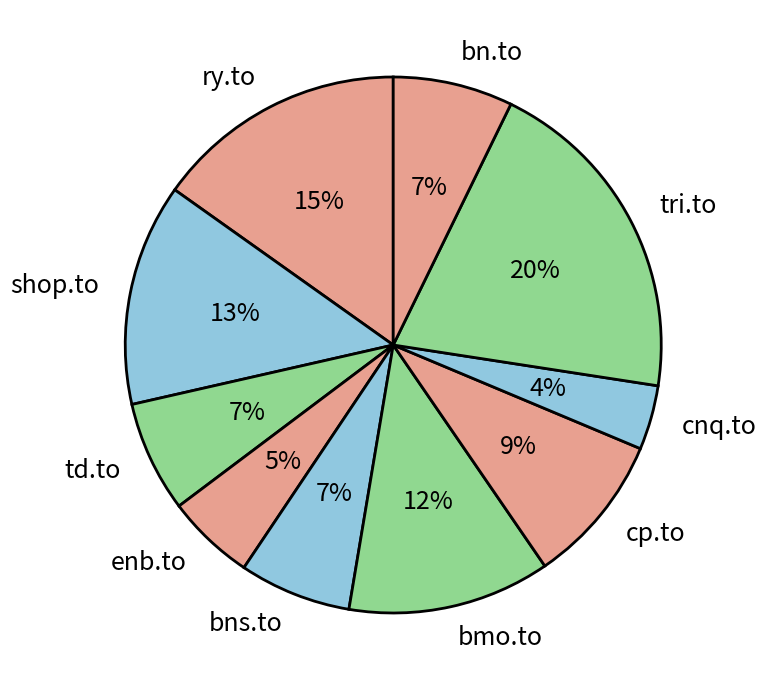

The td.to slice represents 15% of the pie. True or false?

False